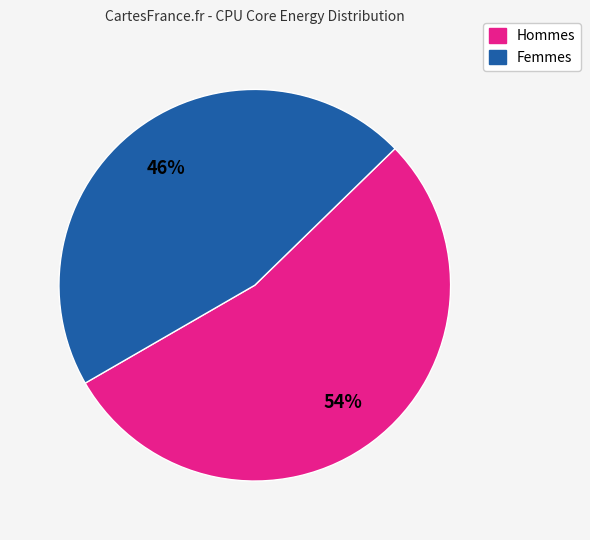

True or false: Hommes accounts for 48% of the total.

False